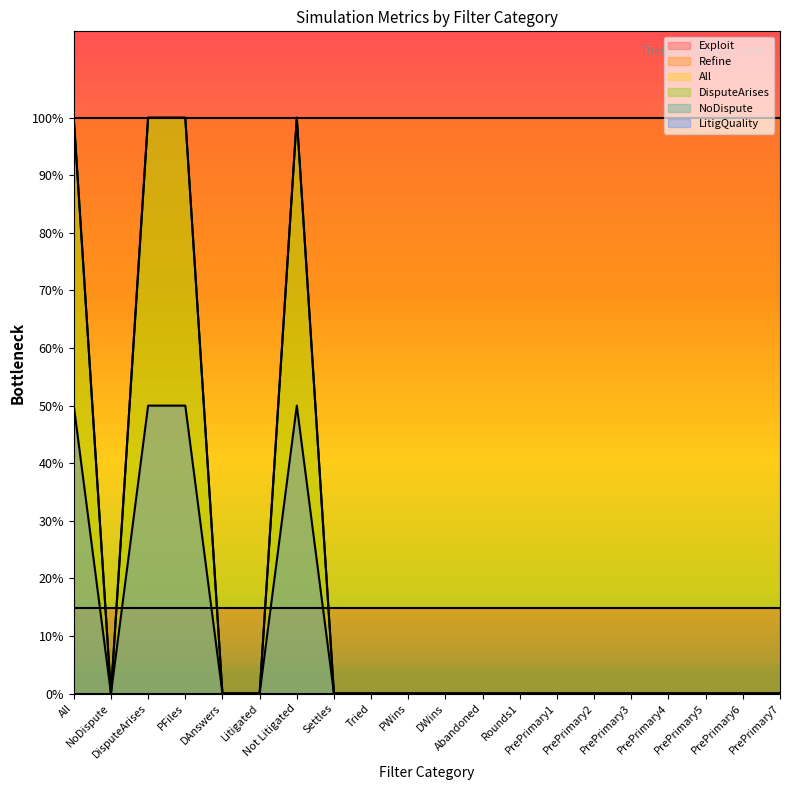

True or false: DisputeArises and All intersect in this chart.

False